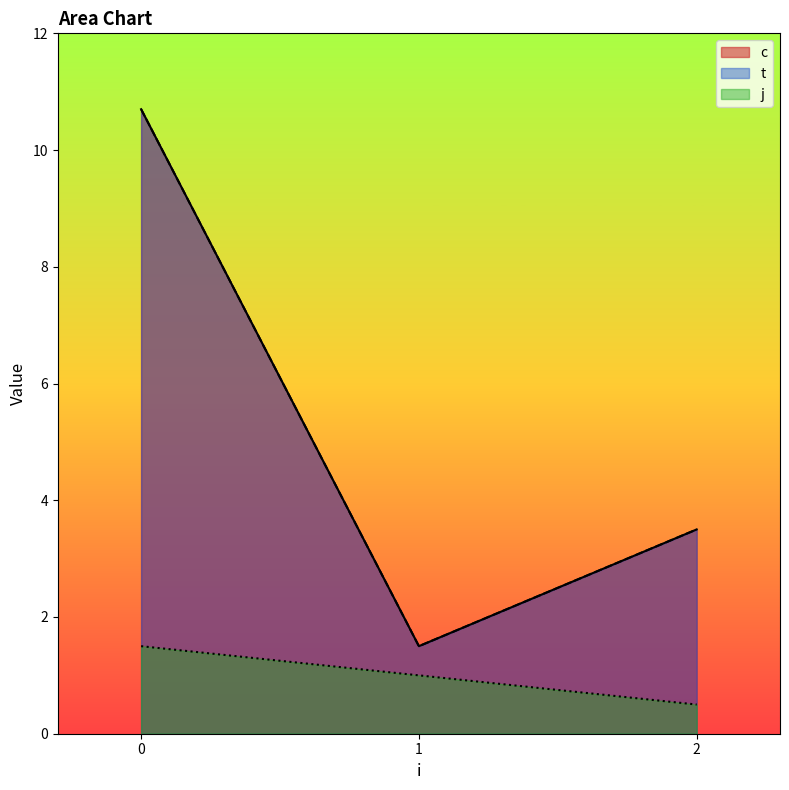

True or false: j has more than 2 interior local peaks.

False